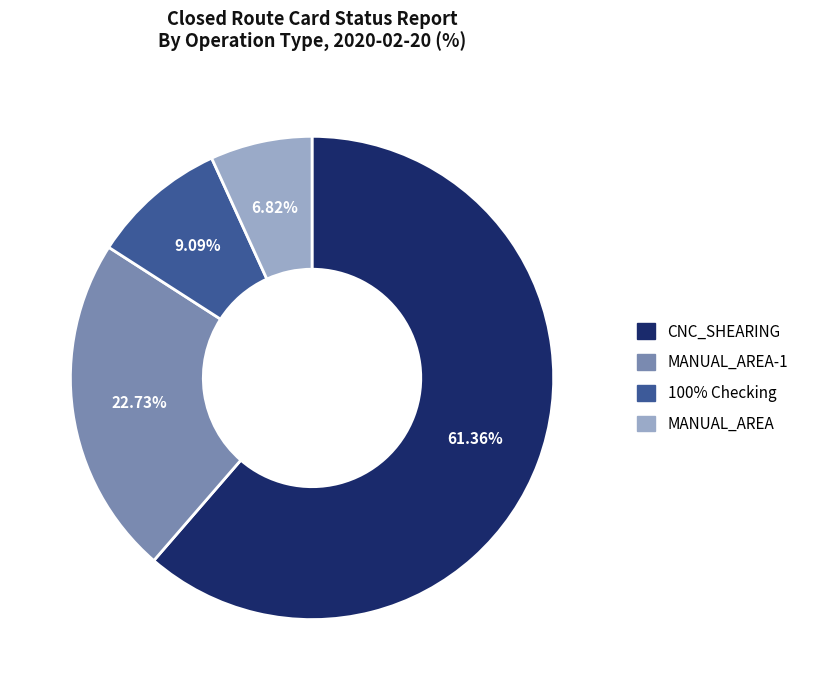

To the nearest percent, what is the difference between the largest and smallest slice percentages?

55%